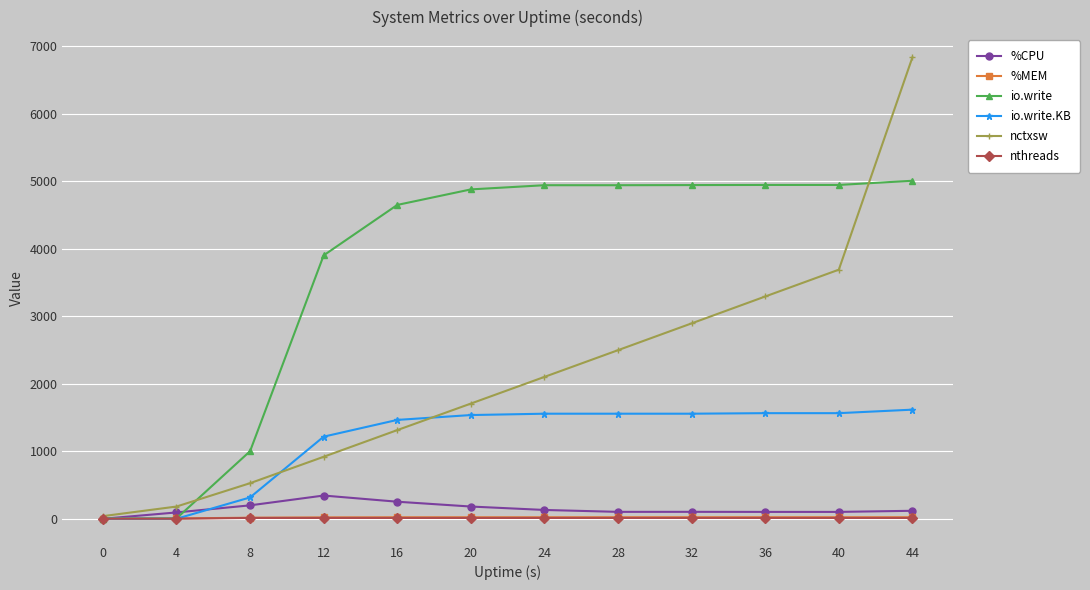

In %CPU, how many points are higher than both neighbors (excluding endpoints)?

2